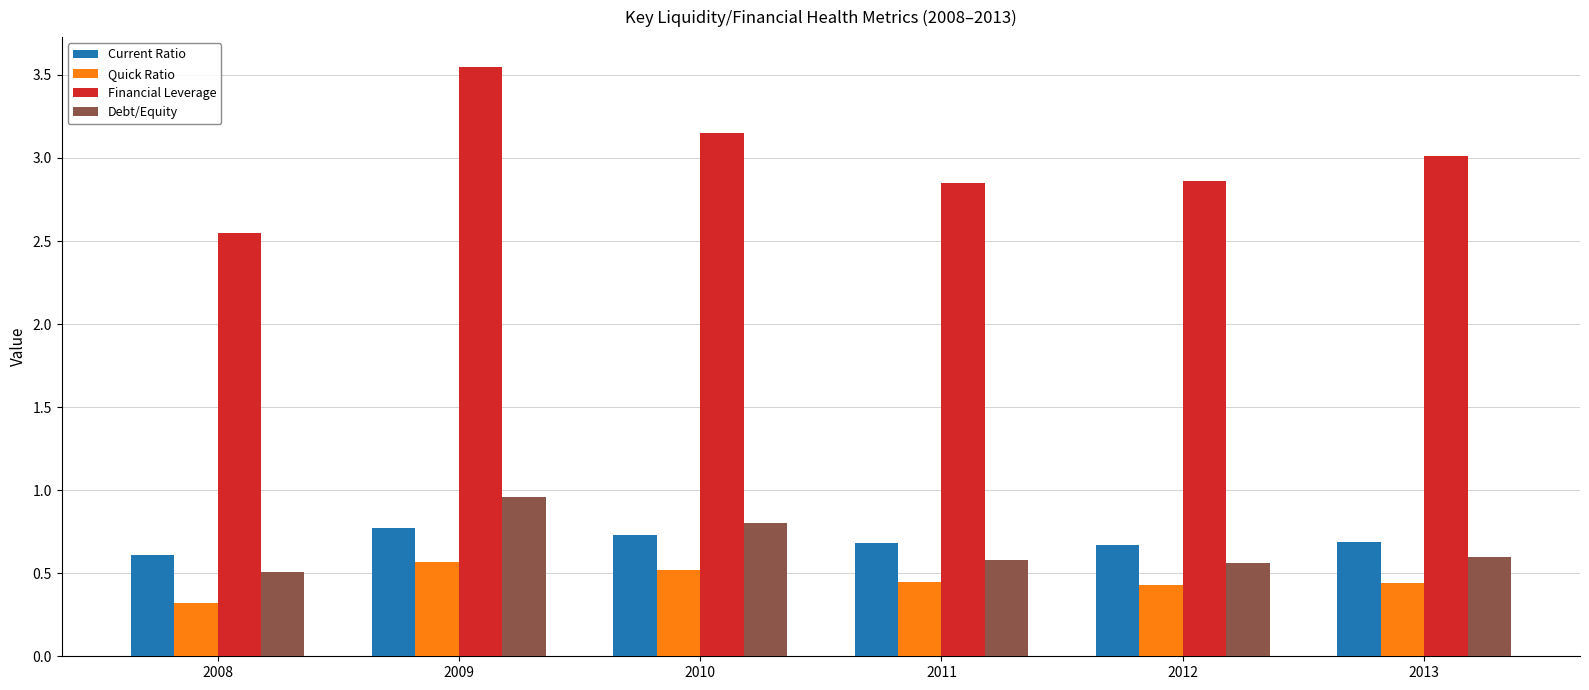

How many series are shown in this chart?

4